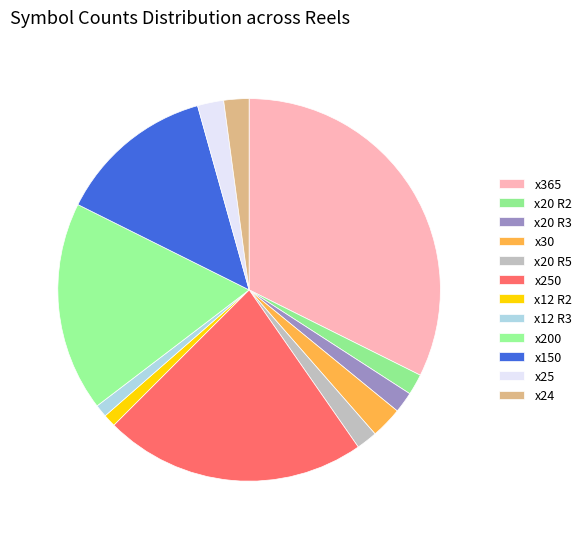

What percentage is the x150 slice, to the nearest percent?

13%